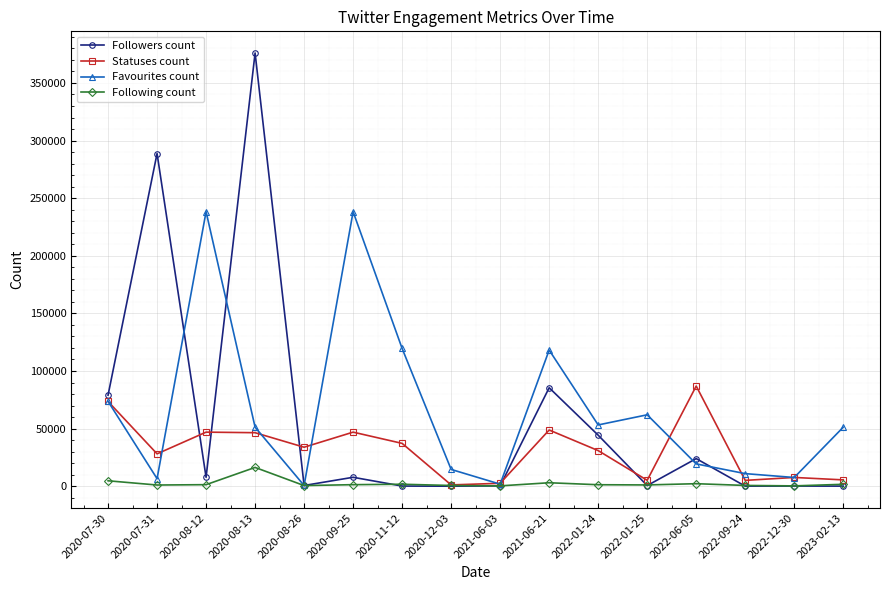

Does the chart display data point markers on the line(s)?

Yes